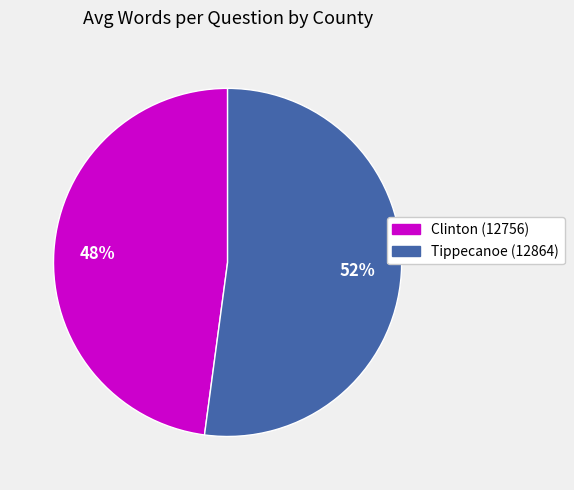

Do Clinton (12756) and Tippecanoe (12864) together represent more than half of the pie?

Yes